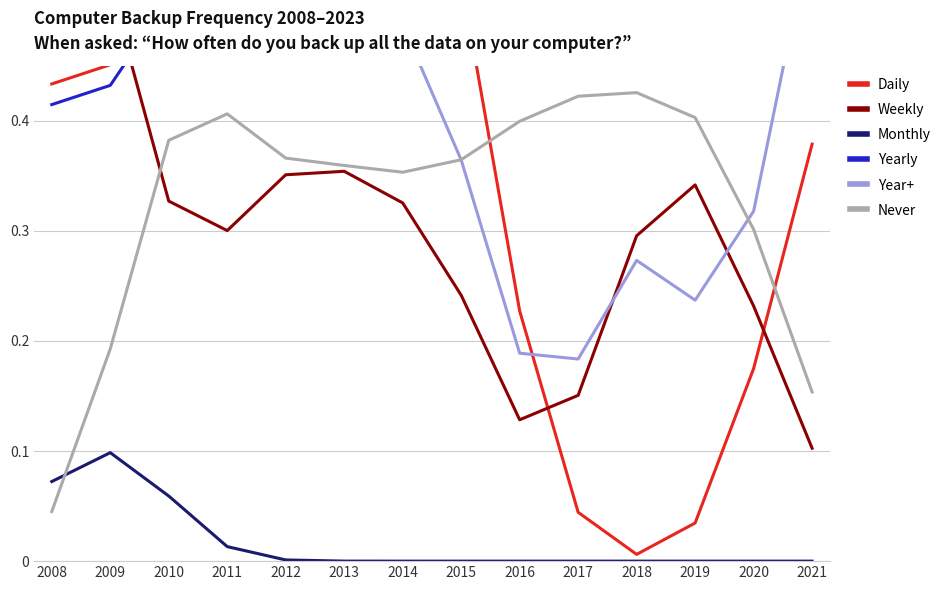

True or false: Year+ has more than 0 interior local peaks.

True